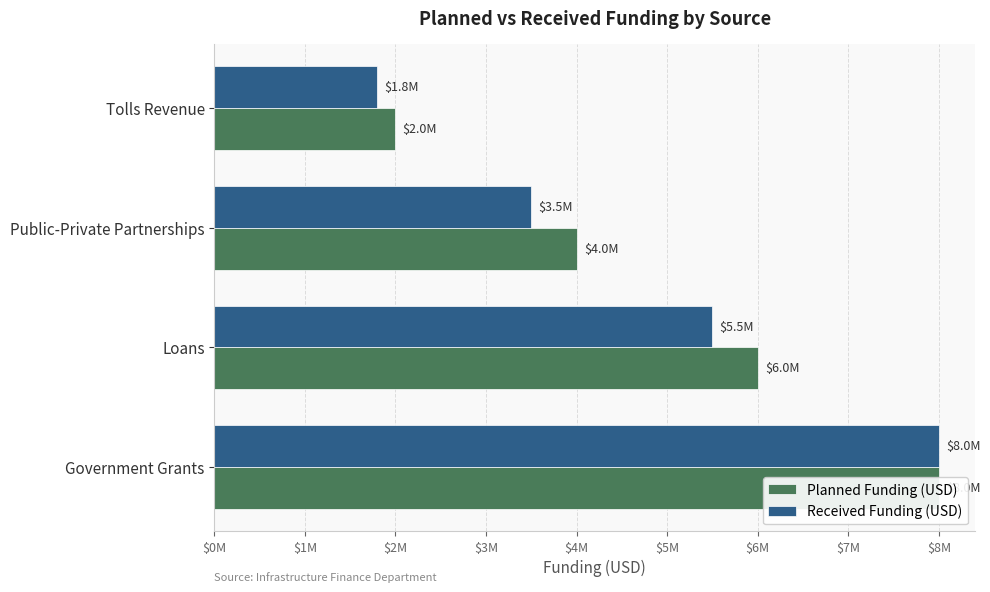

What is the sum of all Received Funding (USD) values?

18800000